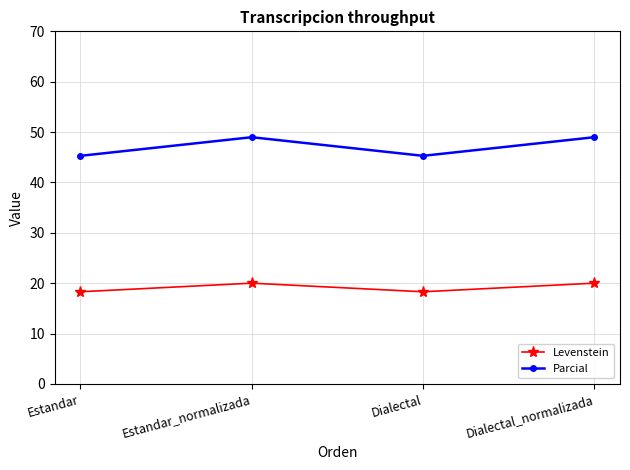

What is the spread (max minus min) of values at Dialectal?

27.0